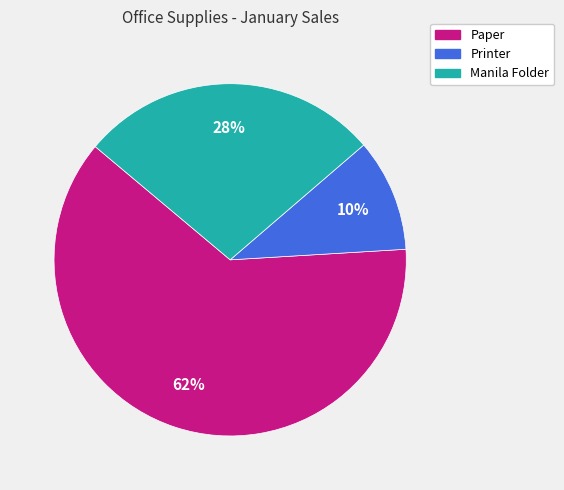

Do Paper and Manila Folder together represent more than half of the pie?

Yes